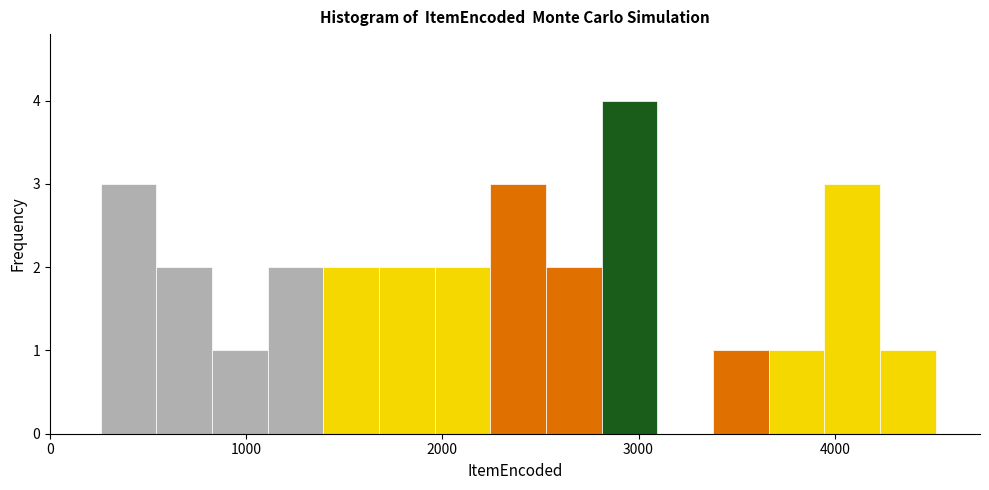

Read against the x-axis, roughly where is the centre of the tallest bar?

3000